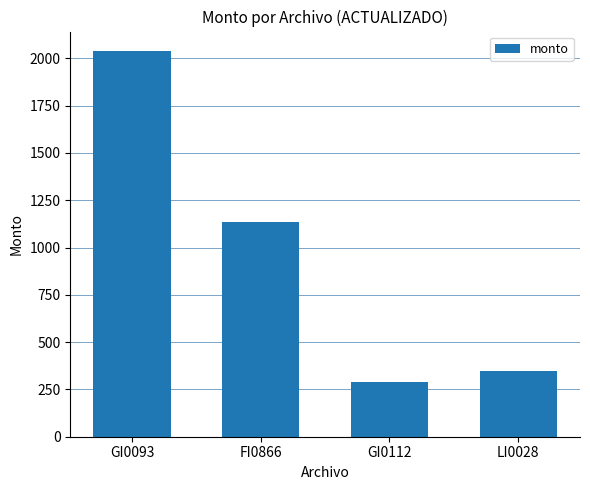

List the labels in order of value, largest first.

GI0093, FI0866, LI0028, GI0112